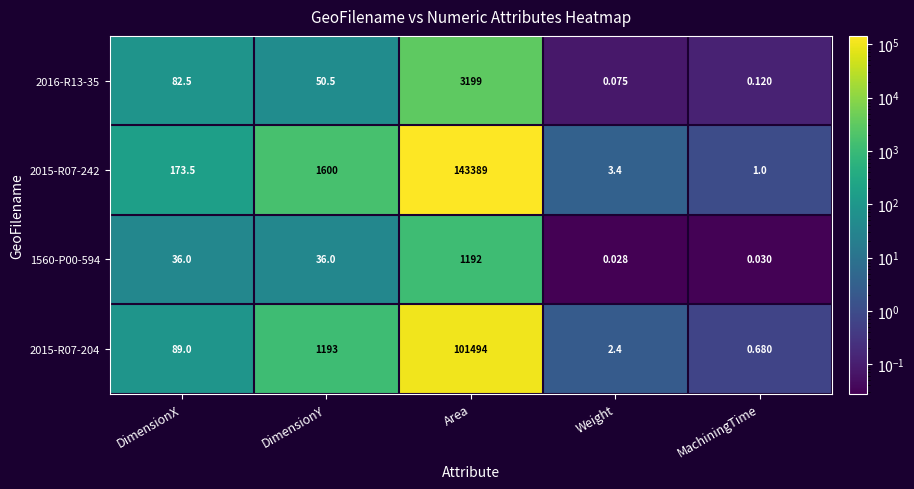

Which series changed the most between DimensionX and MachiningTime?

2015-R07-242